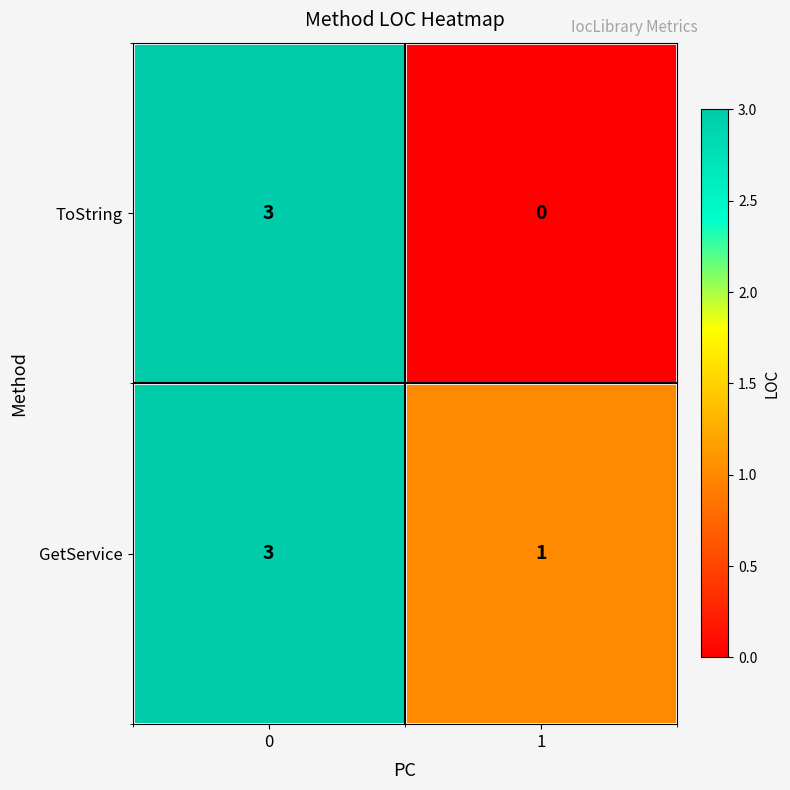

Reading right to left, list all the values displayed in this chart.

ToString: 1=0	0=3
GetService: 1=1	0=3